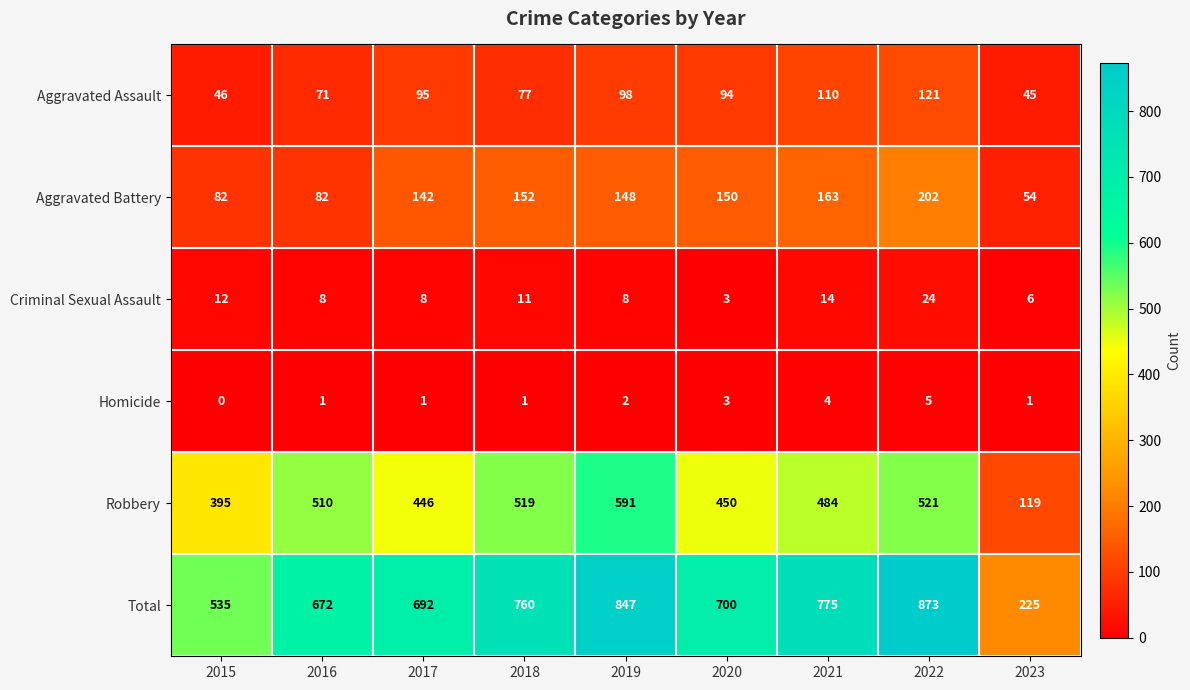

How many categories are shown in the chart?

9